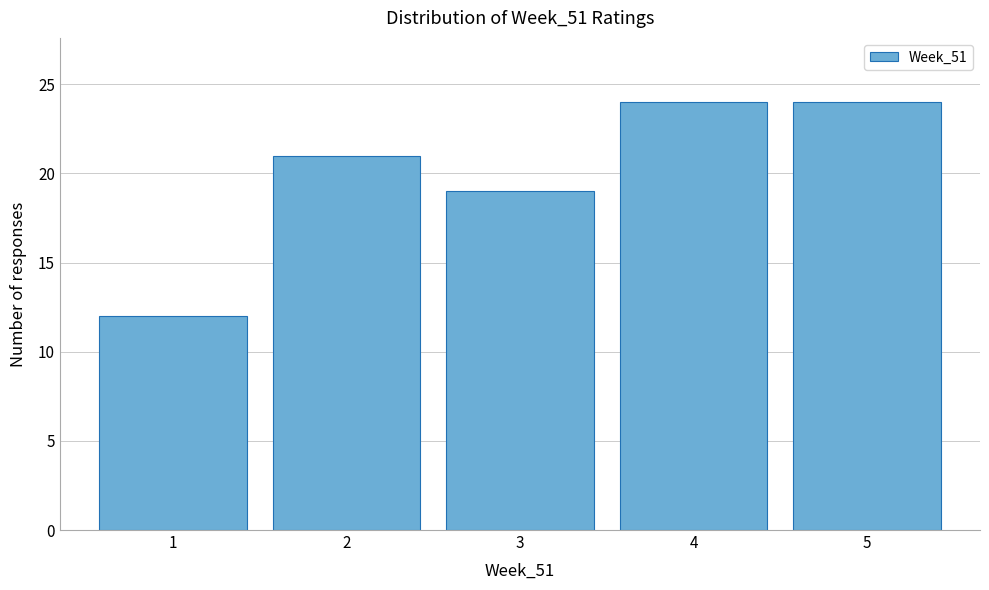

What is the height of the bar covering 3.5 to 4.5 on the x-axis? The values are not printed on the chart, so give them approximately, as read against the axis.

24